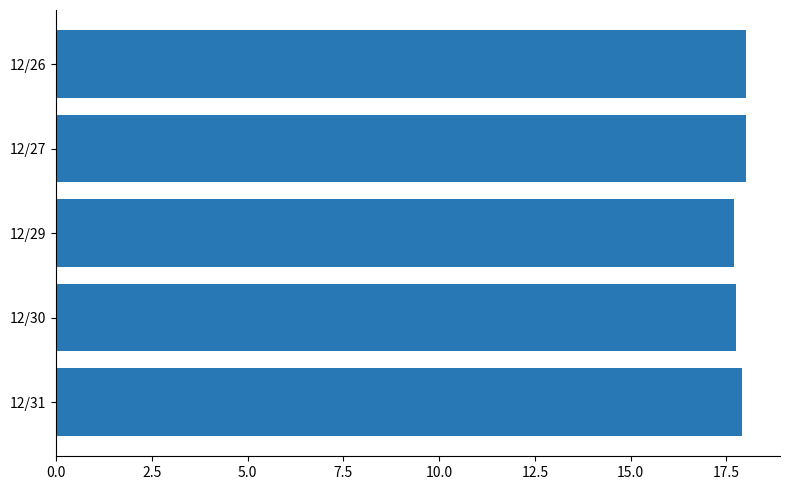

True or false: the data shows 23.9 at 12/27.

False